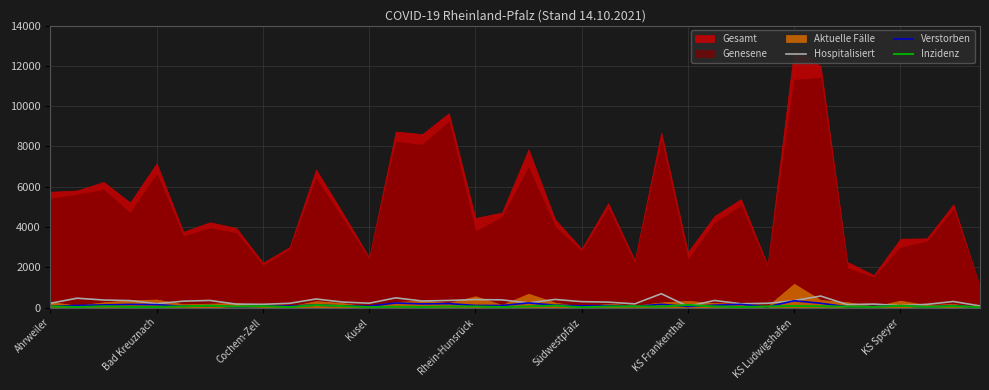

What is the maximum value for Hospitalisiert?

689.0